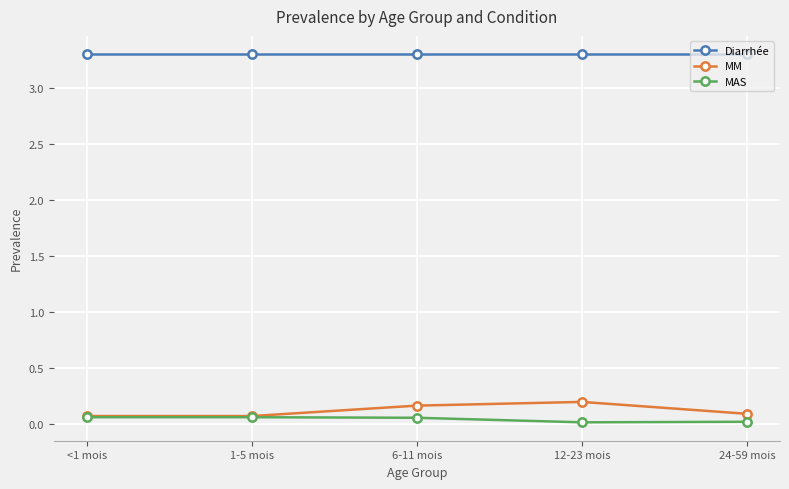

How many lines are shown in the chart?

3